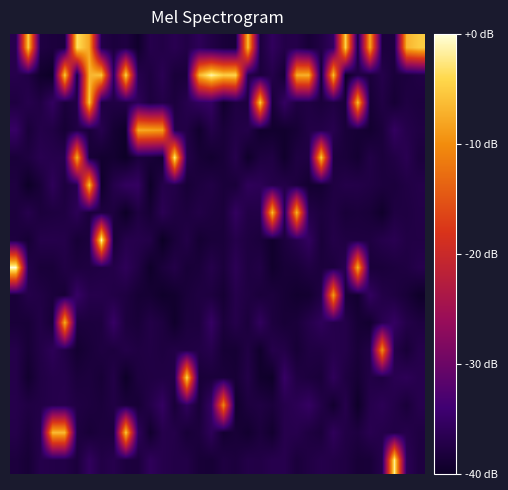

At which category is the sum across all series the highest?

6